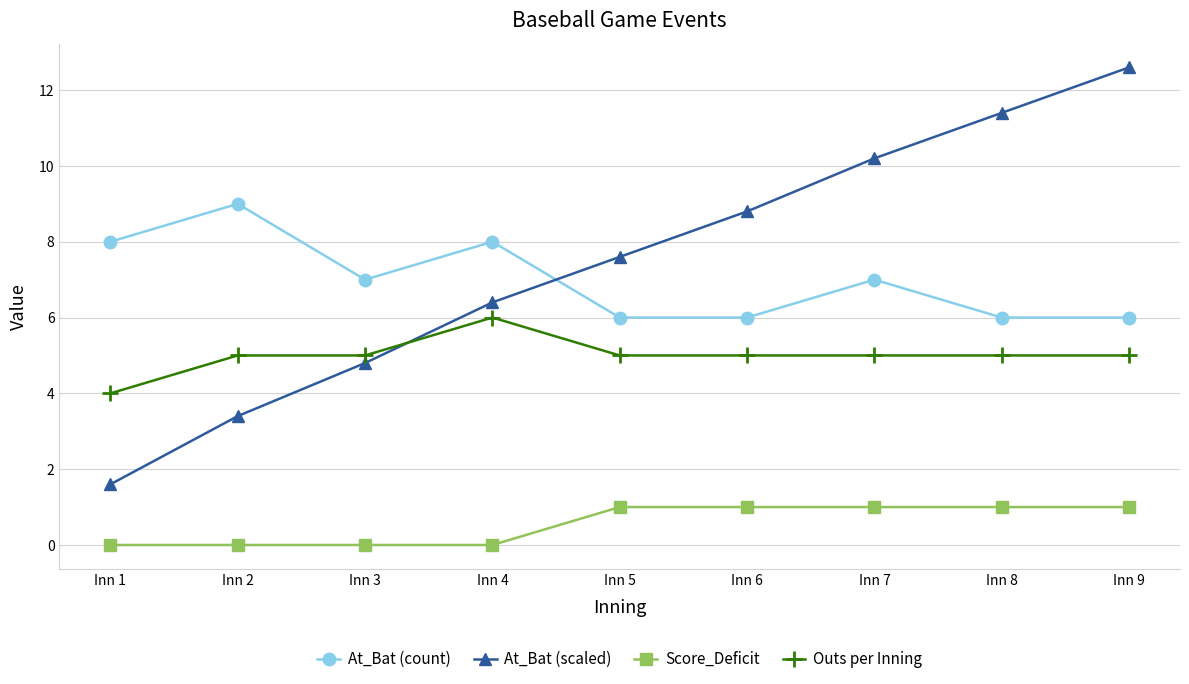

How many values in the At_Bat (scaled) series are below 7?

4